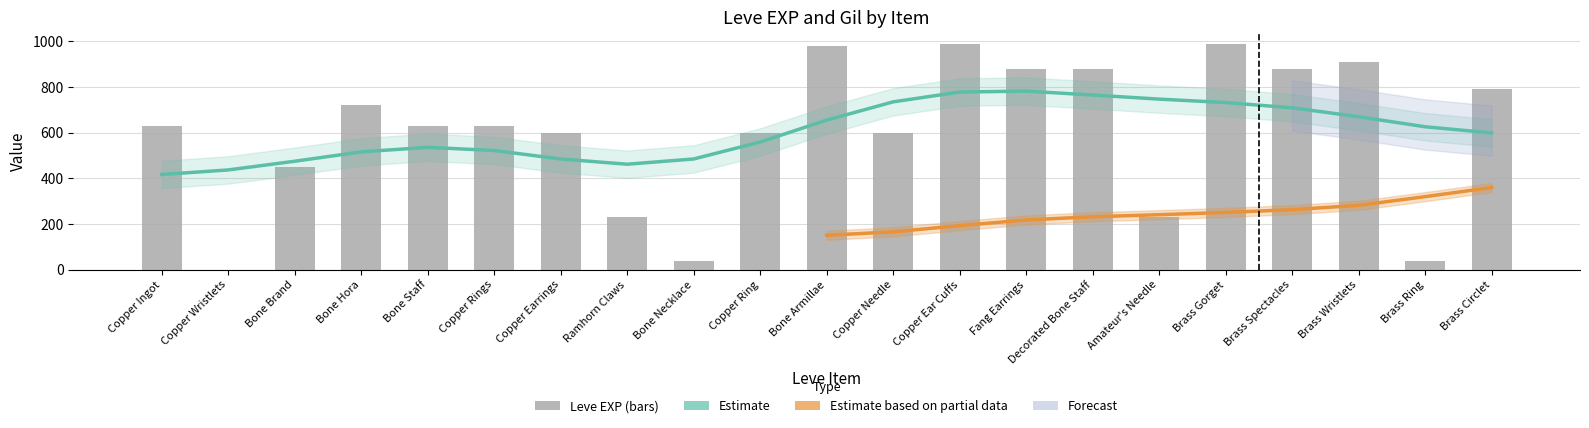

What is the average value?

605